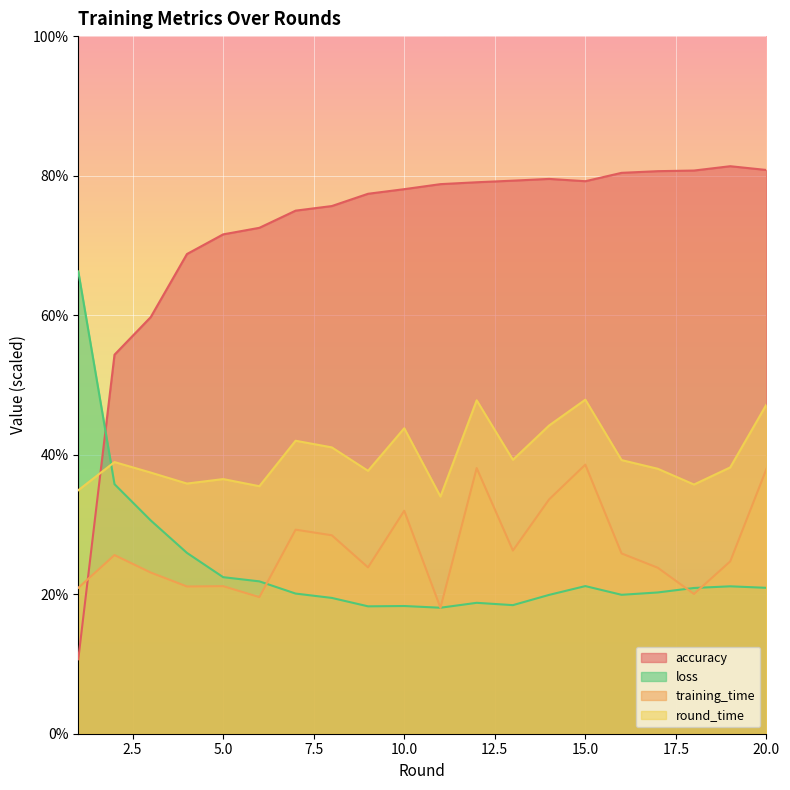

What is the sum of the loss values at 17 and 20?

41.2